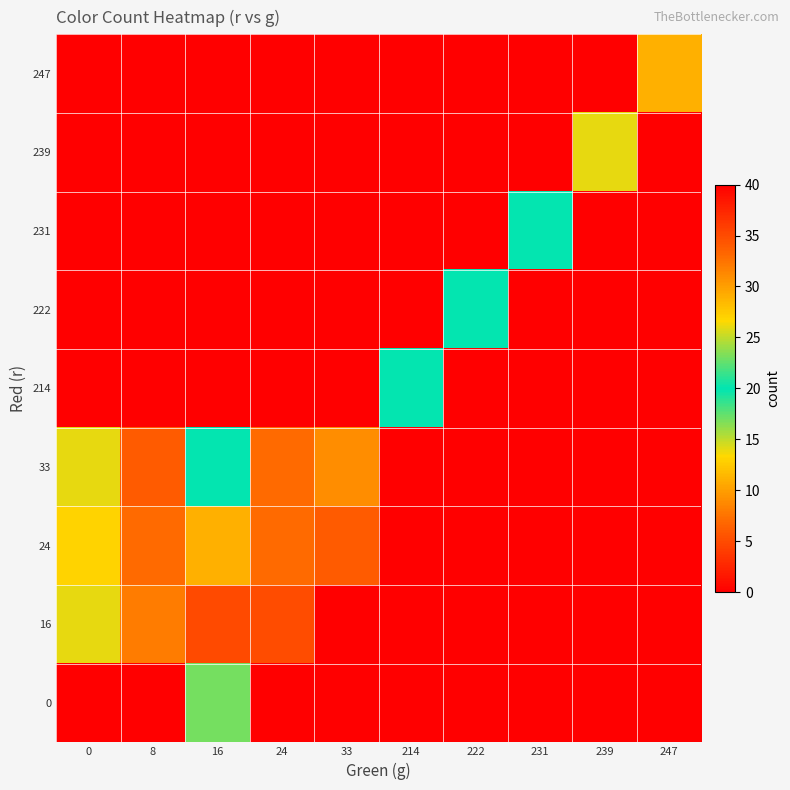

At how many categories does at least one series exceed 26?

5